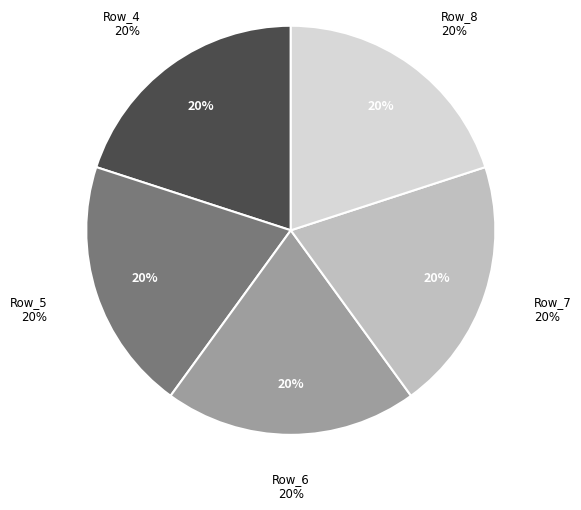

The Row 8 slice represents 6% of the pie. True or false?

False